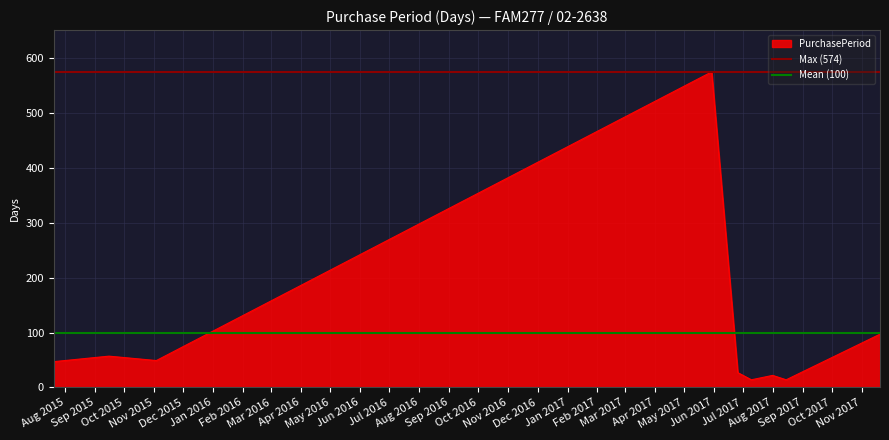

What is the maximum value for PurchasePeriod?

574